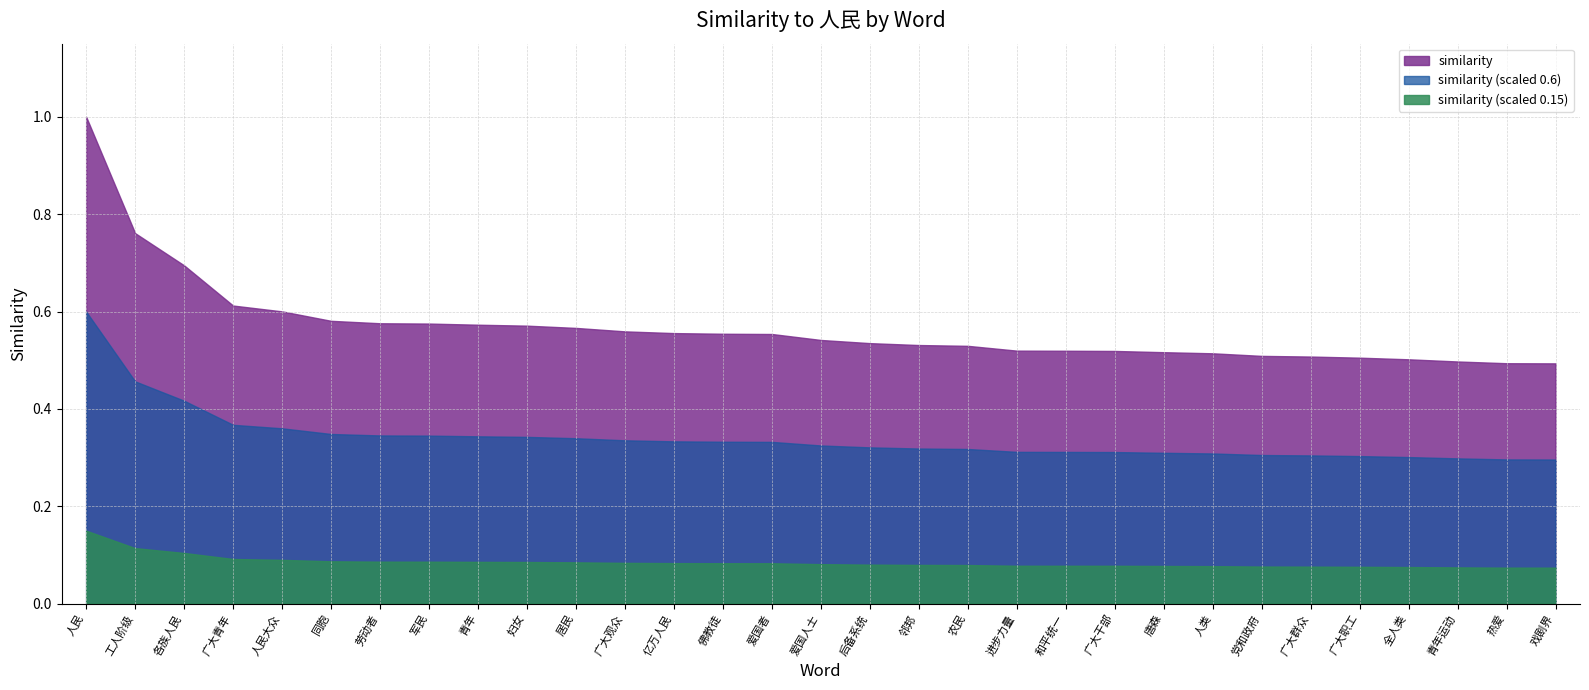

Reading right to left, list all the values displayed in this chart.

0.5	0.5	0.5	0.5	0.5	0.5	0.5	0.5	0.5	0.5	0.5	0.5	0.5	0.5	0.5	0.5	0.6	0.6	0.6	0.6	0.6	0.6	0.6	0.6	0.6	0.6	0.6	0.6	0.7	0.8	1.0